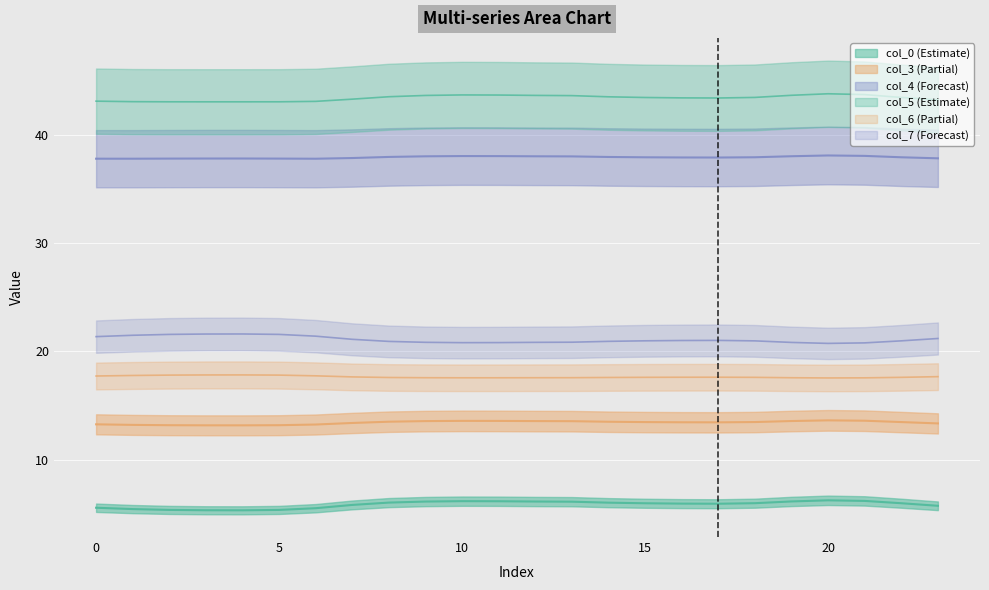

Which category has the highest value across all series?

20